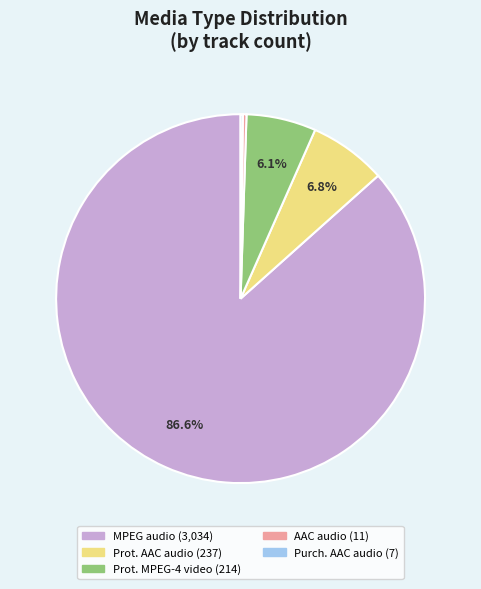

Is there any slice that represents more than half of the pie?

Yes